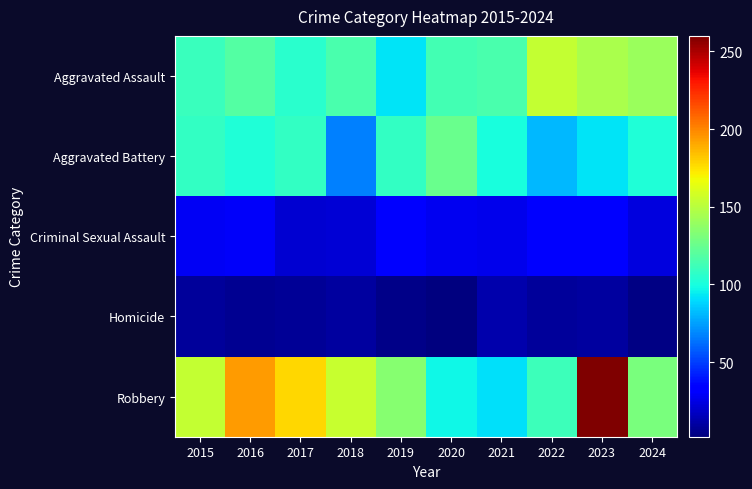

Which series has the largest range (max minus min)?

Robbery